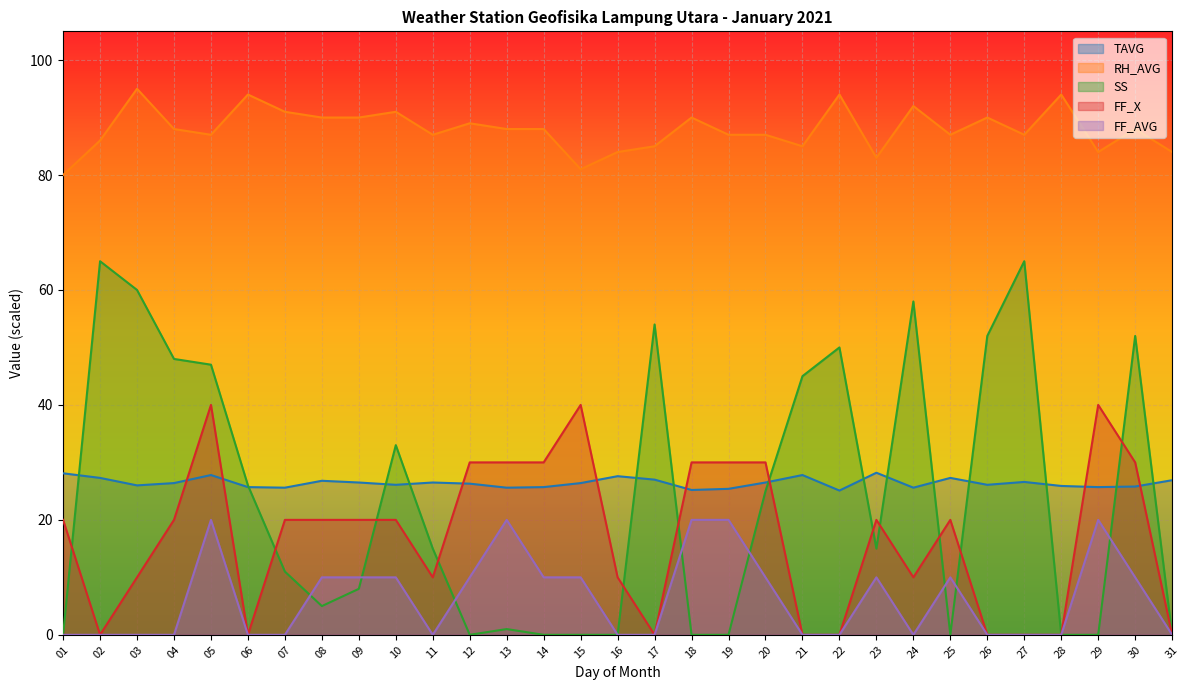

Which series ends up on top after the final intersection of TAVG and SS?

TAVG